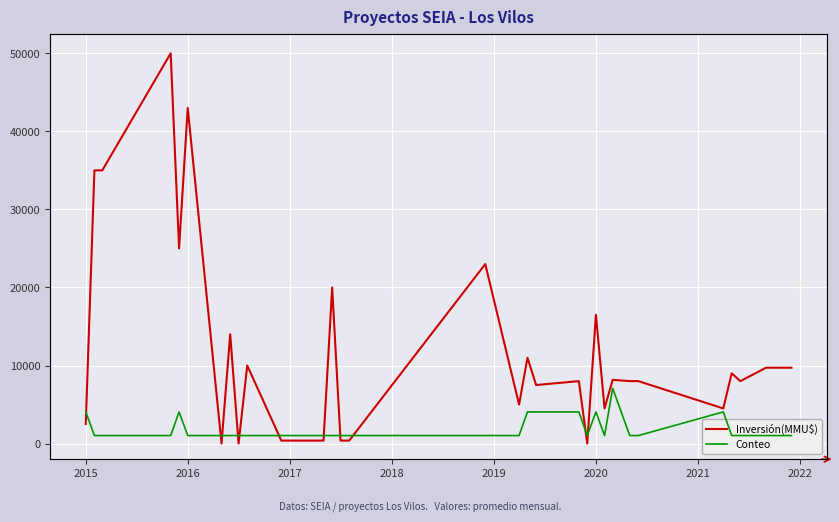

What is the difference between the maximum and second lowest values in the Conteo series?

2.0